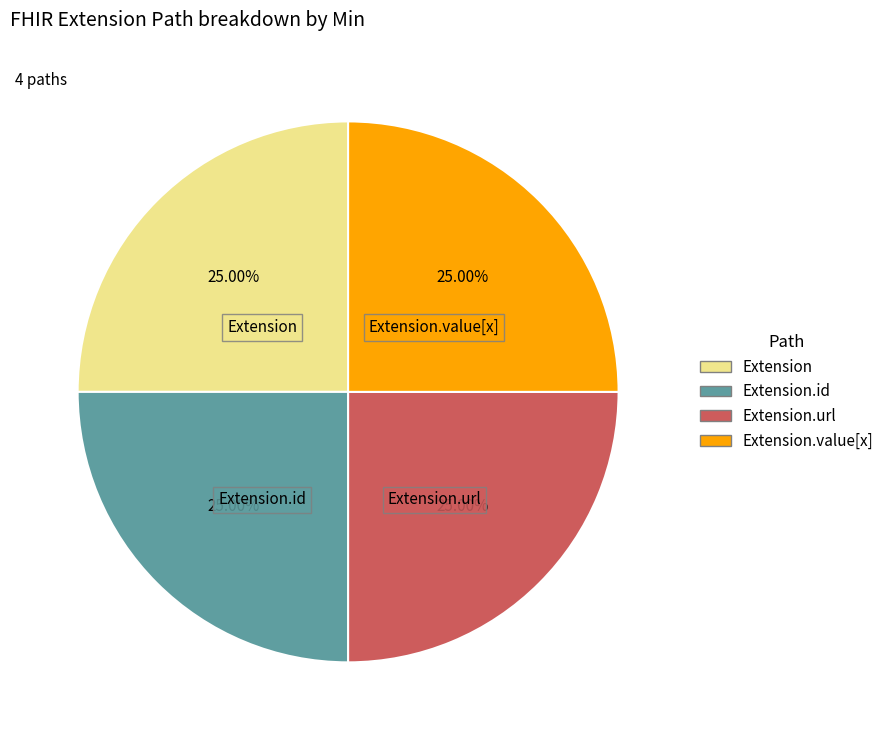

What portion of the pie excludes Extension.value[x]?

75.0%